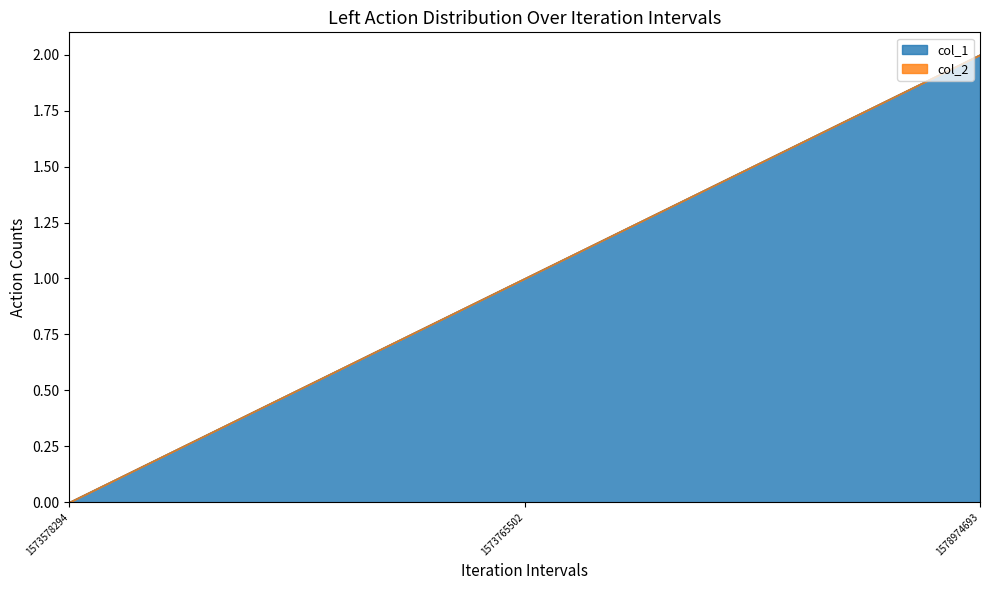

What is the sum of the values at 1578974693 and 1573765502?

3